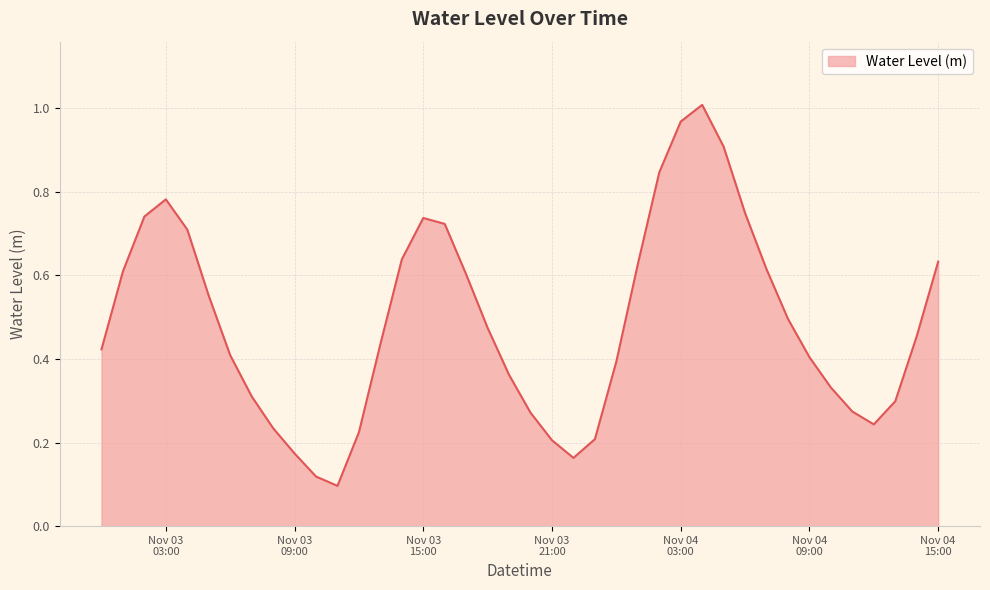

What is the difference between the maximum and minimum values?

0.9